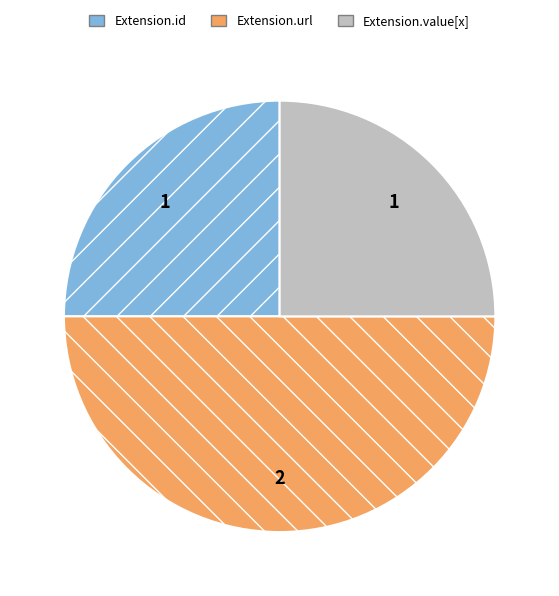

What is the largest slice in the pie chart?

Extension.url